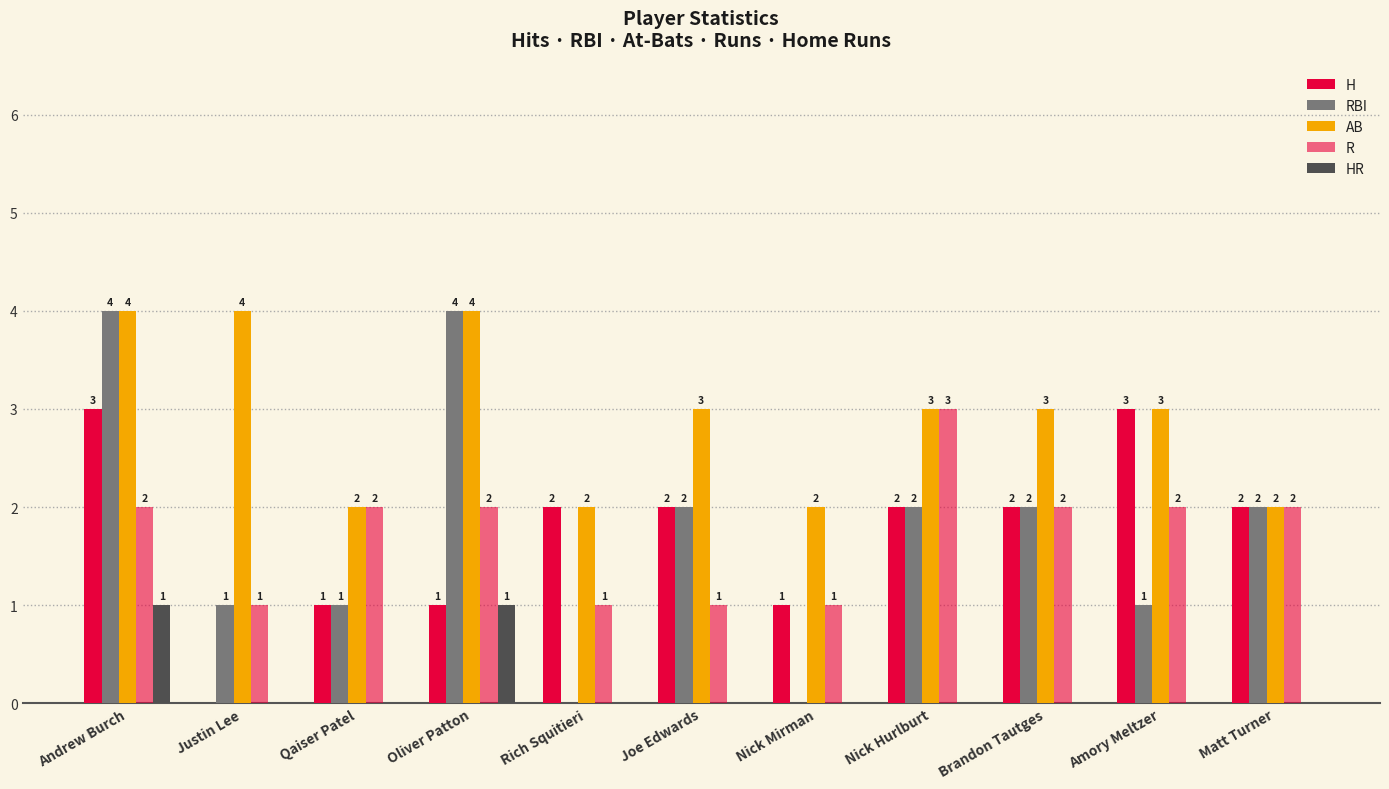

Count the number of data series in this chart.

5